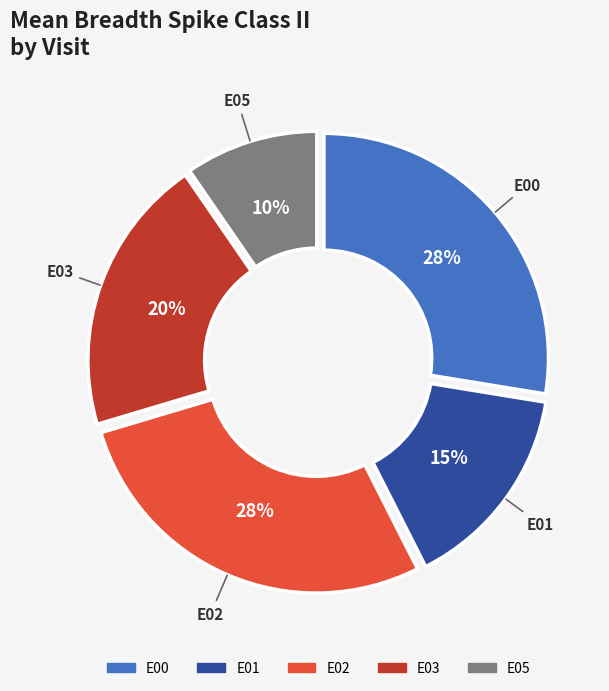

How many segments does this pie chart have?

5